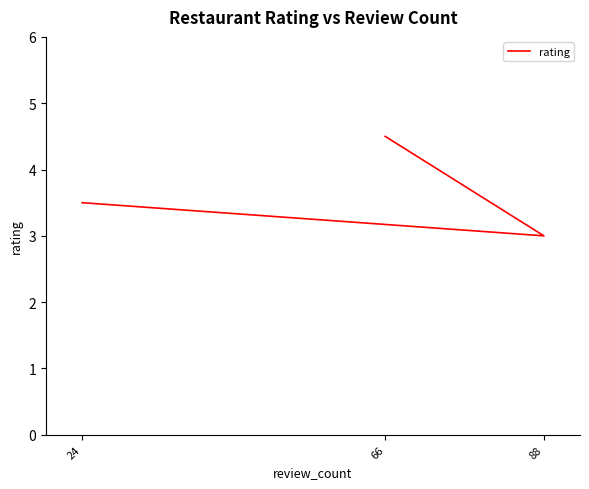

The value at 24 is 3.5. True or false?

True